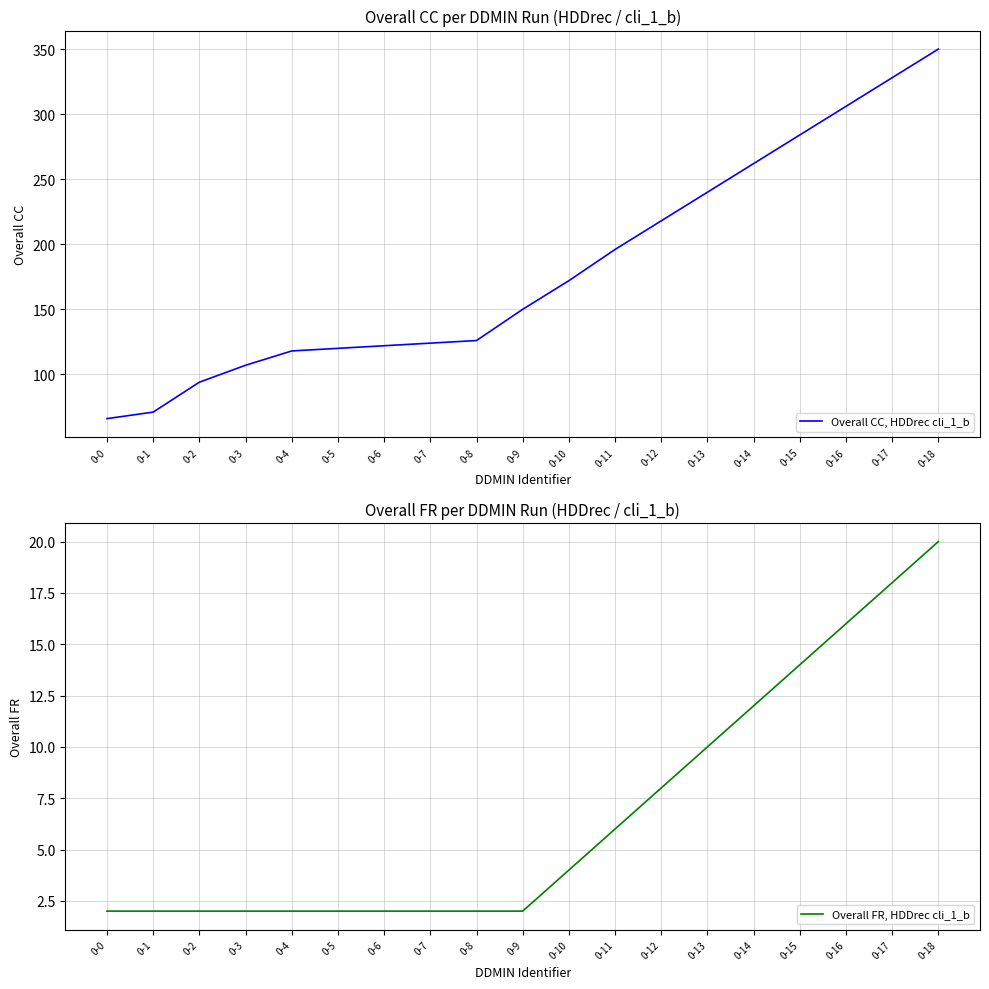

Which series changed the most between 0-6 and 0-14?

Overall CC, HDDrec cli_1_b